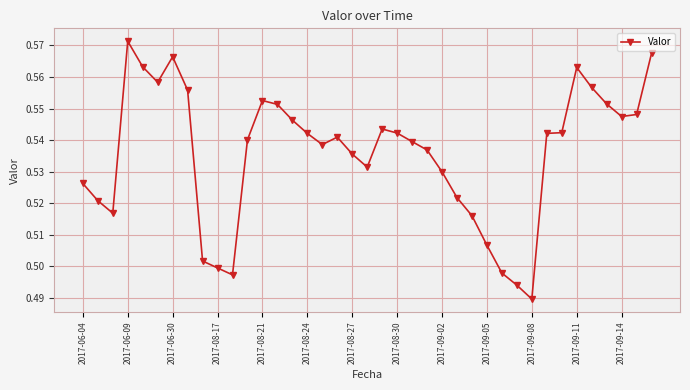

How many values are between 0 and 1?

39